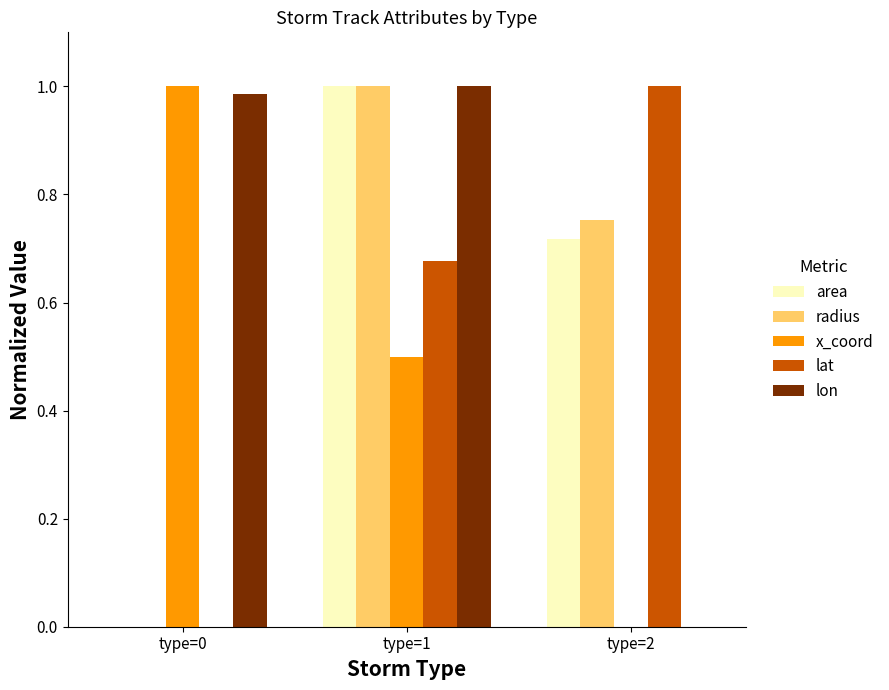

True or false: area has a value of 0.3 at type=1.

False